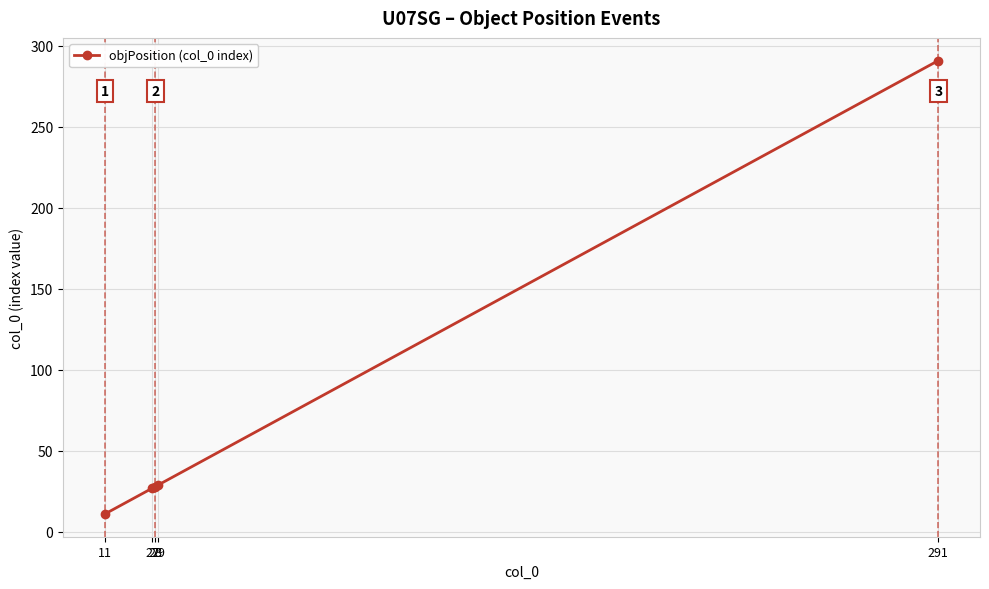

What is the difference between the maximum and minimum values?

280